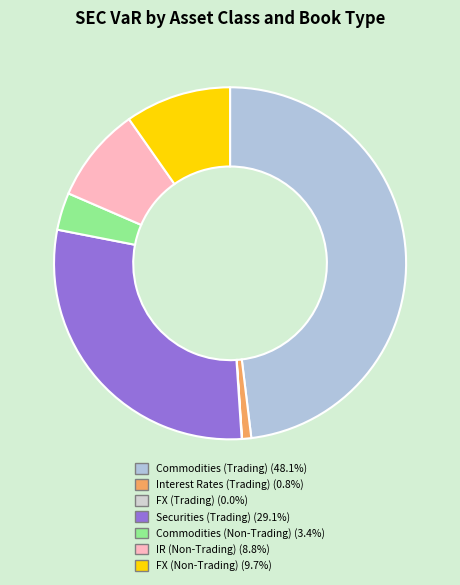

How many segments does this pie chart have?

7